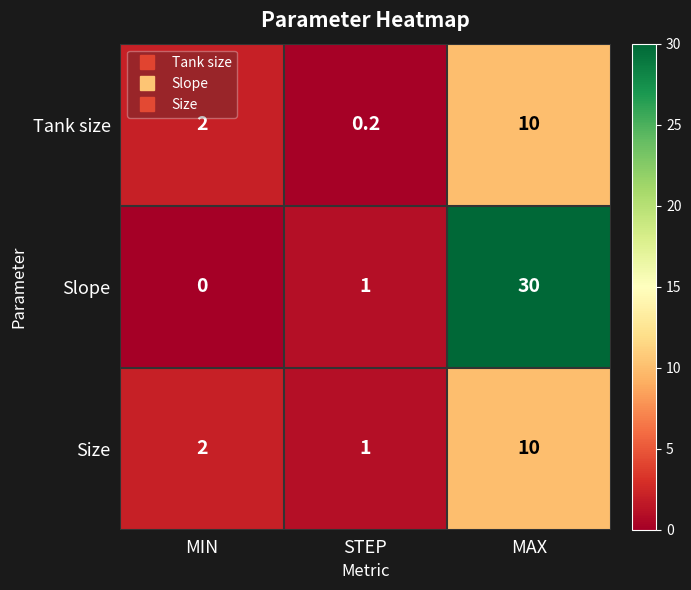

What is the total value across all series at MIN?

4.0